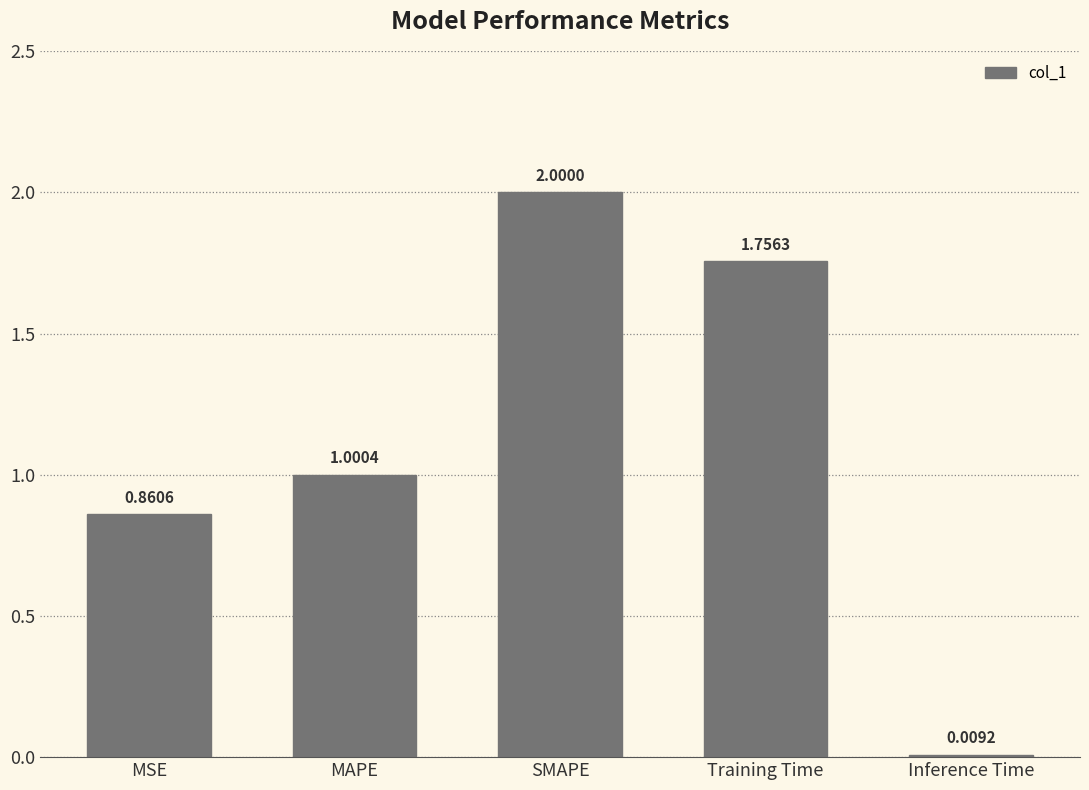

What is the label of the 1st bar from the left?

MSE